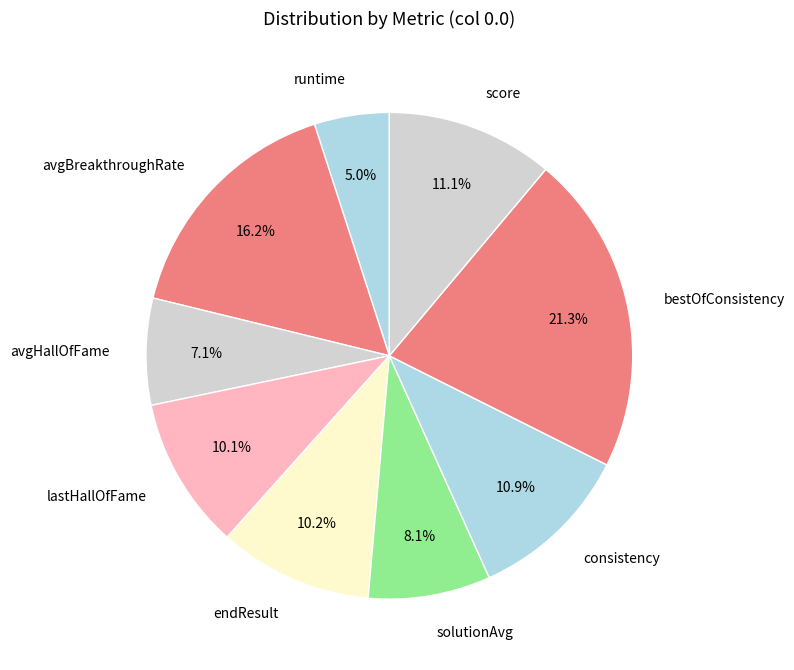

To the nearest percent, what percentage of the pie is bestOfConsistency?

21%